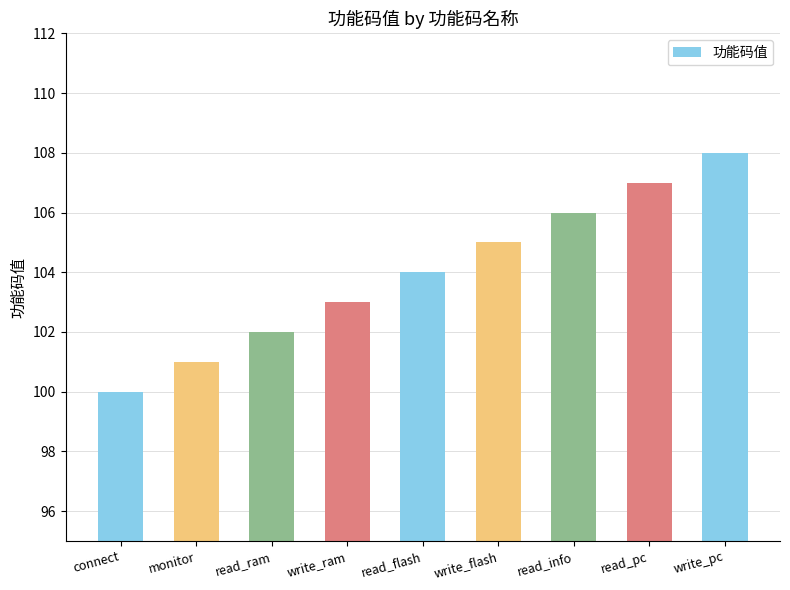

What value does the data have at write_flash?

105